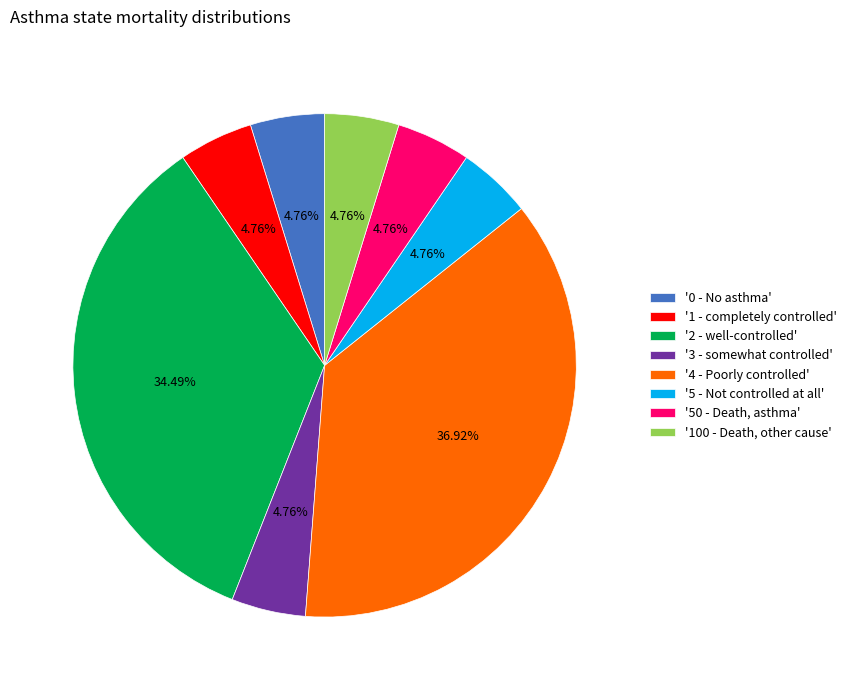

Count the number of slices in the pie.

8